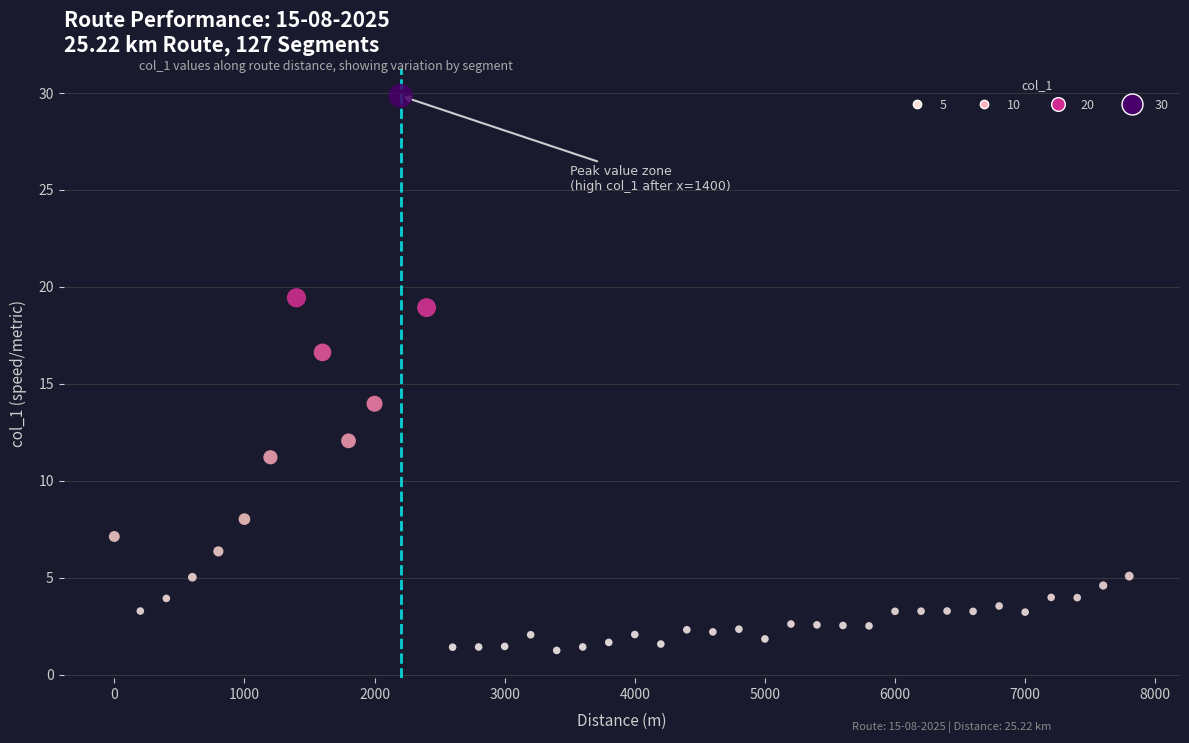

What Y value in the scatter plot is closest to 15?

14.0